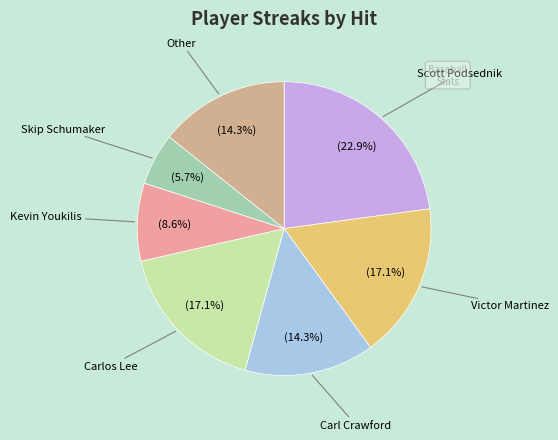

How many slices are in this pie chart?

7